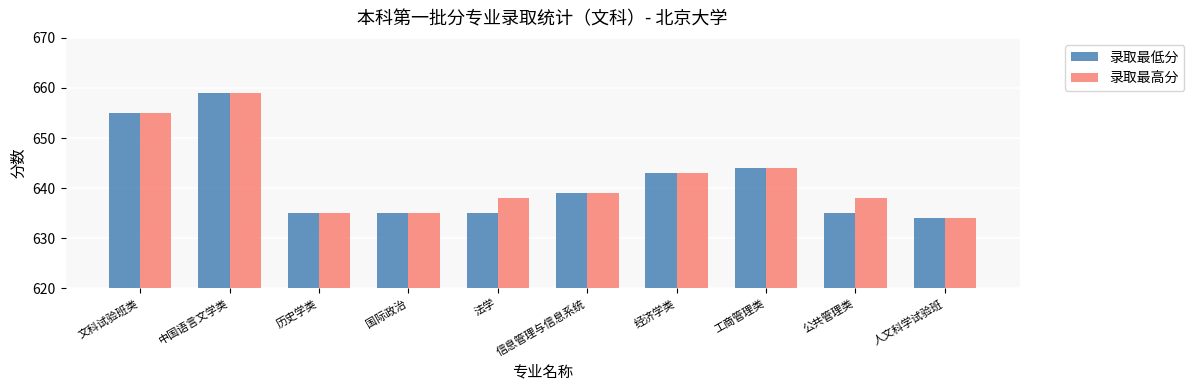

The value of 录取最低分 at 公共管理类 is 635. True or false?

True